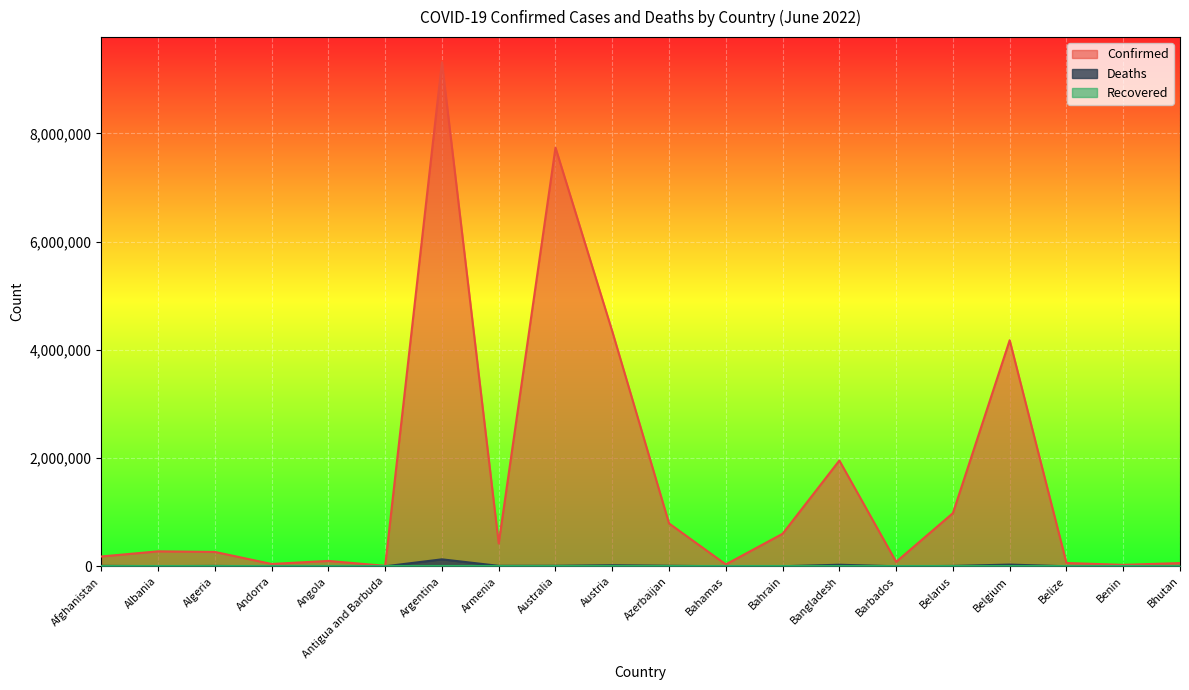

True or false: Deaths and Confirmed intersect in this chart.

False